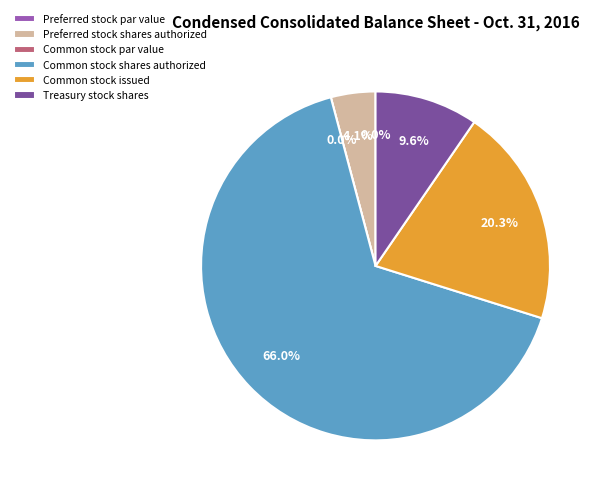

Is it true that Common stock shares authorized is 57% of the pie?

False